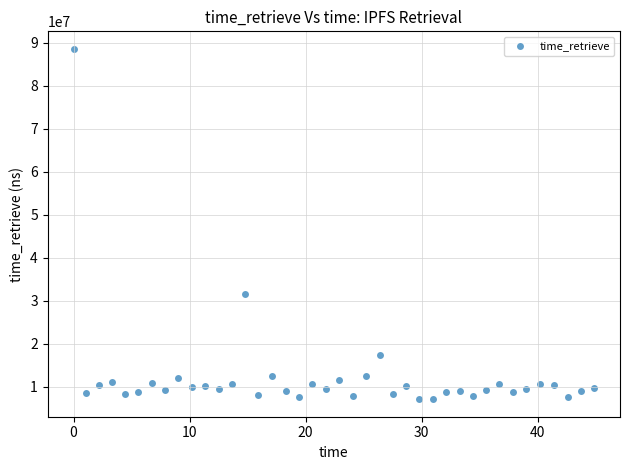

What Y value in the scatter plot is closest to 47818779?

31599359